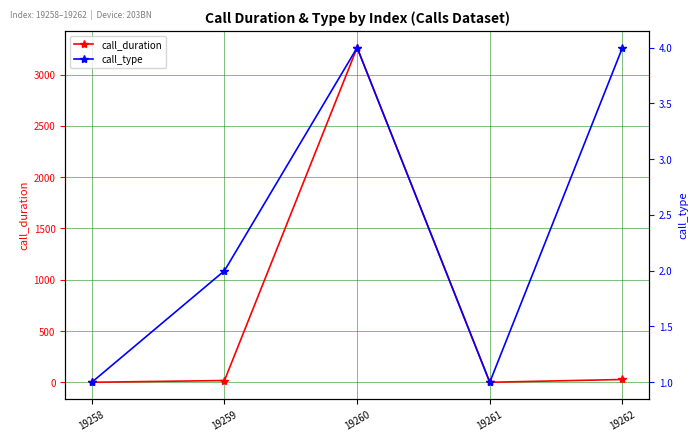

Reading left to right, list all the values displayed in this chart.

call_duration: 0	17	3264	0	27
call_type: 1	2	4	1	4